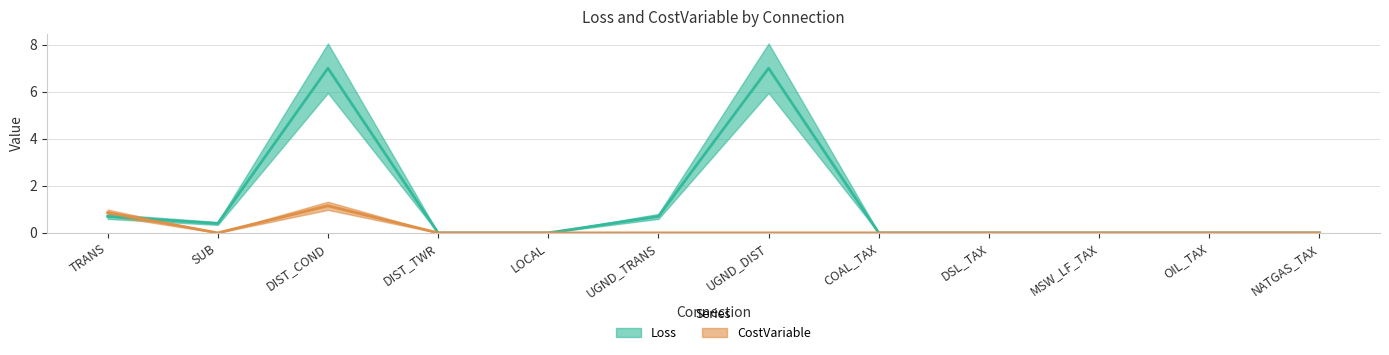

At how many categories does at least one series exceed 3?

2